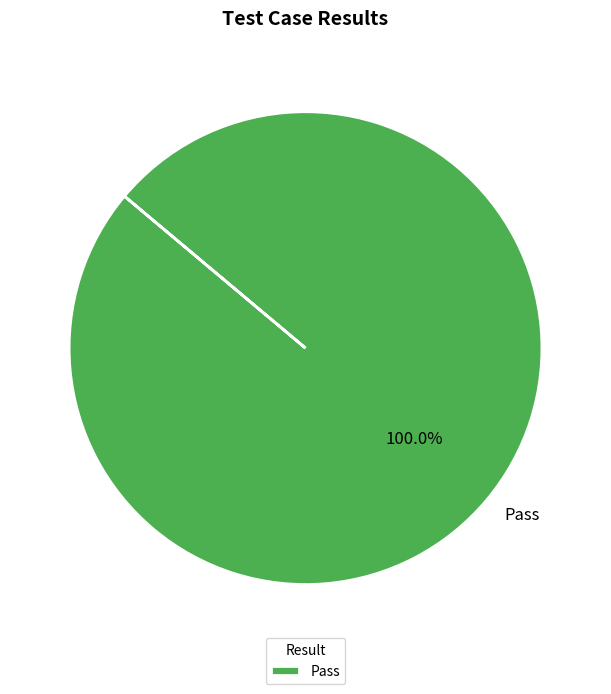

How many slices are in this pie chart?

1